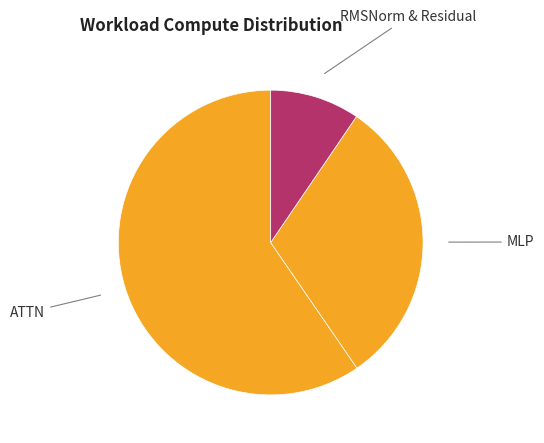

Which slice represents more than half of the pie?

ATTN